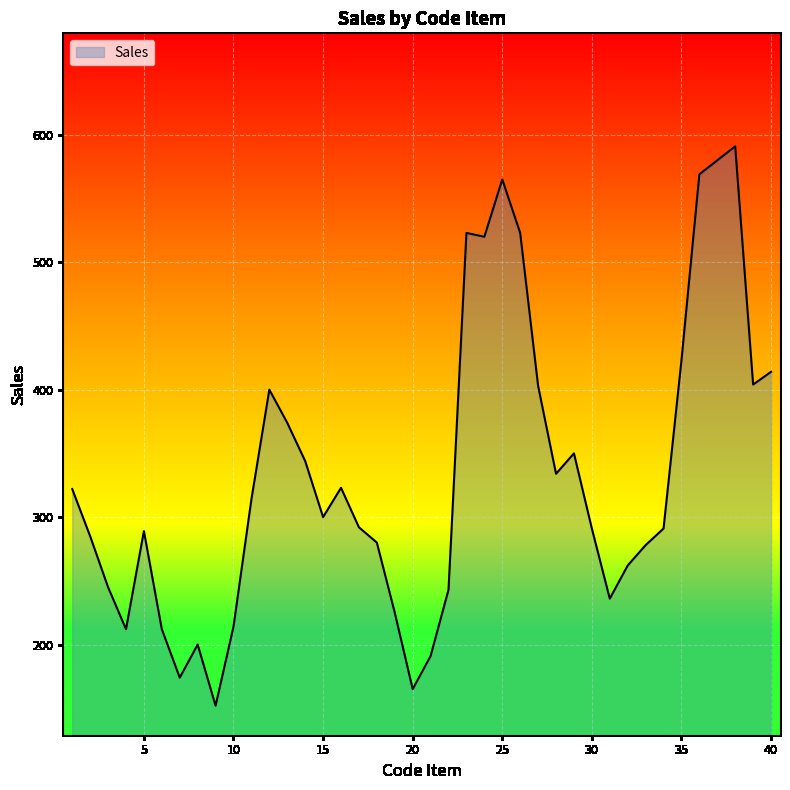

What is the difference between the second highest and second lowest values?

415